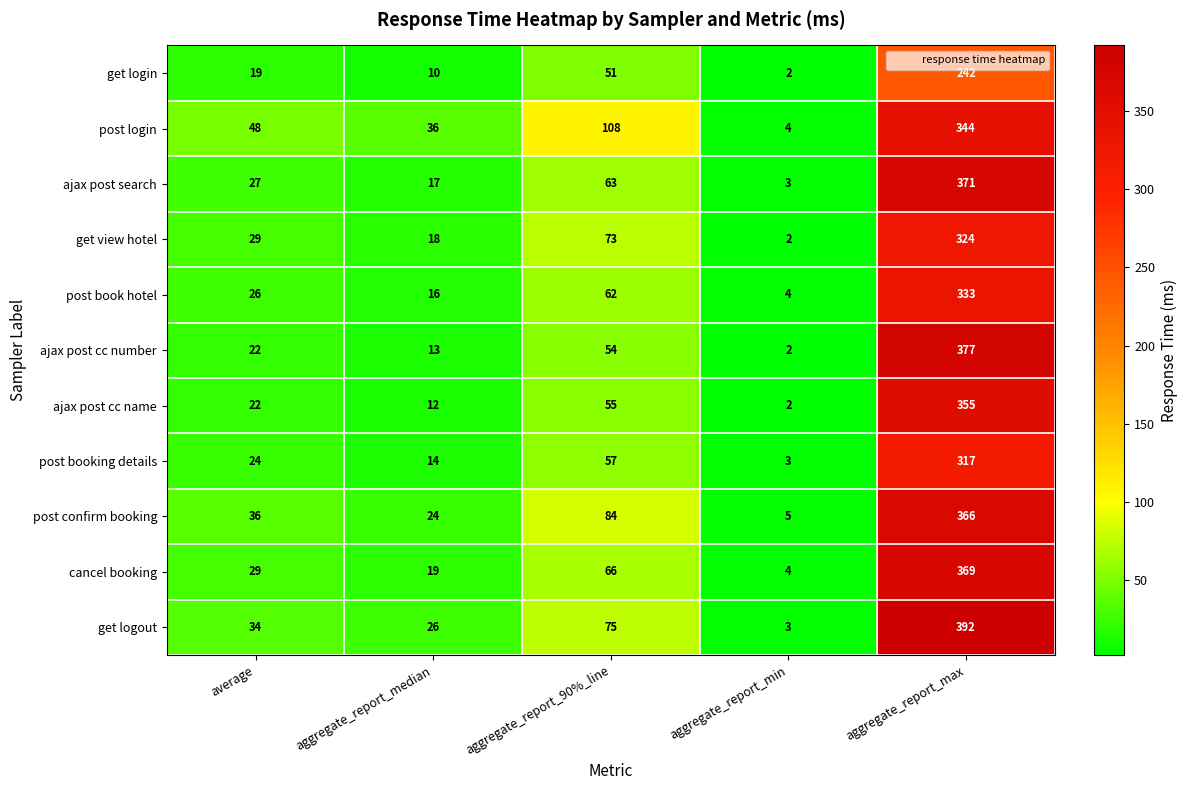

Which series has the largest range (max minus min)?

get logout